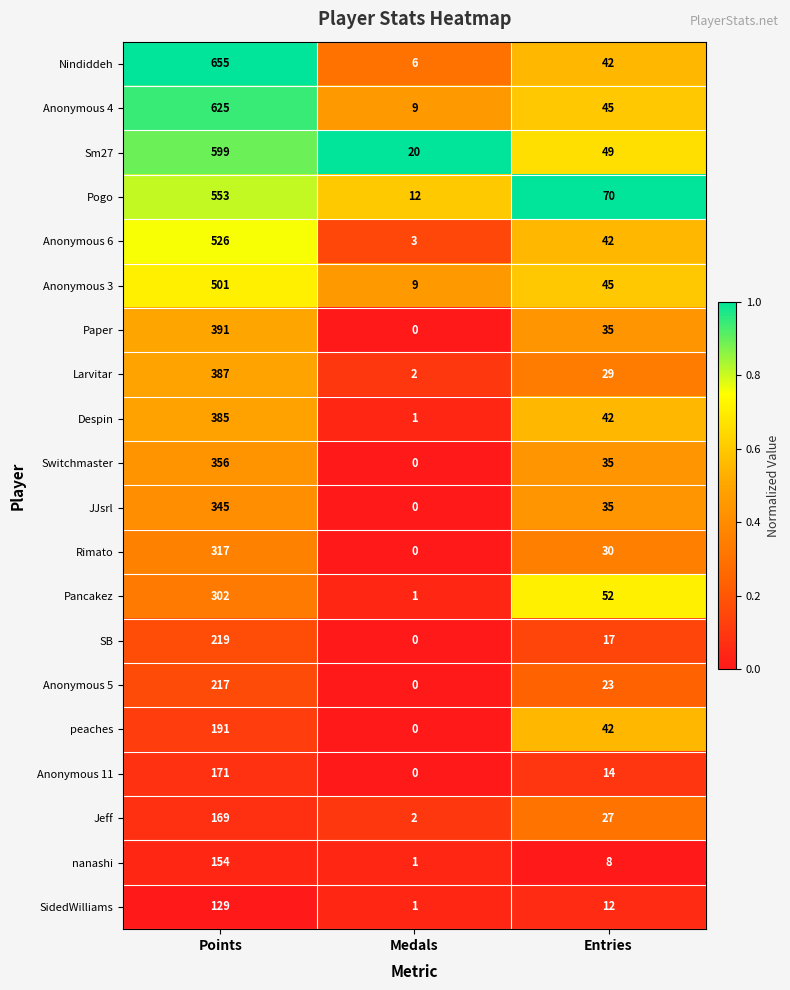

The value of Rimato at Points is 317. True or false?

True